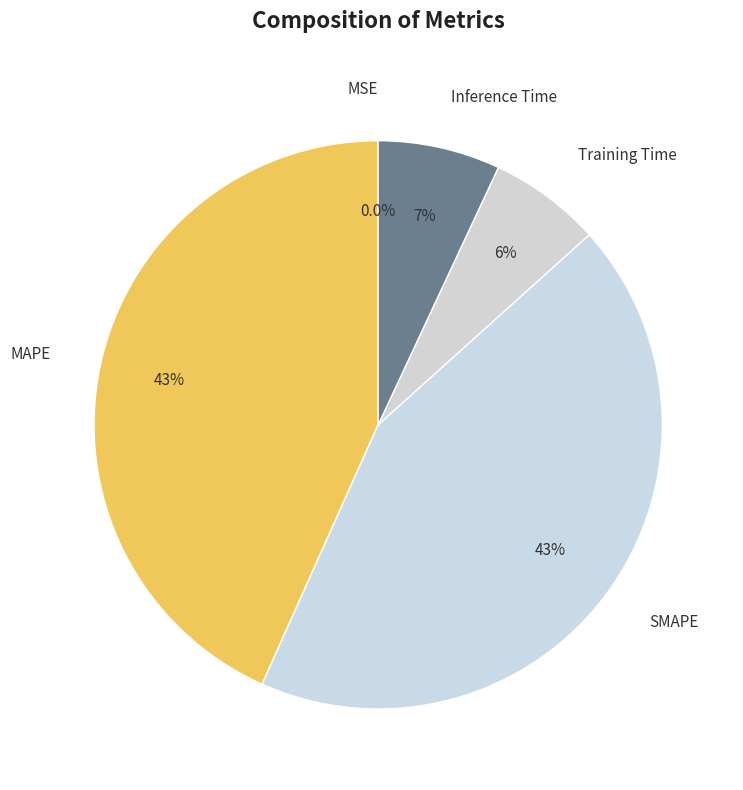

How much of the chart is everything except MAPE?

56.7%